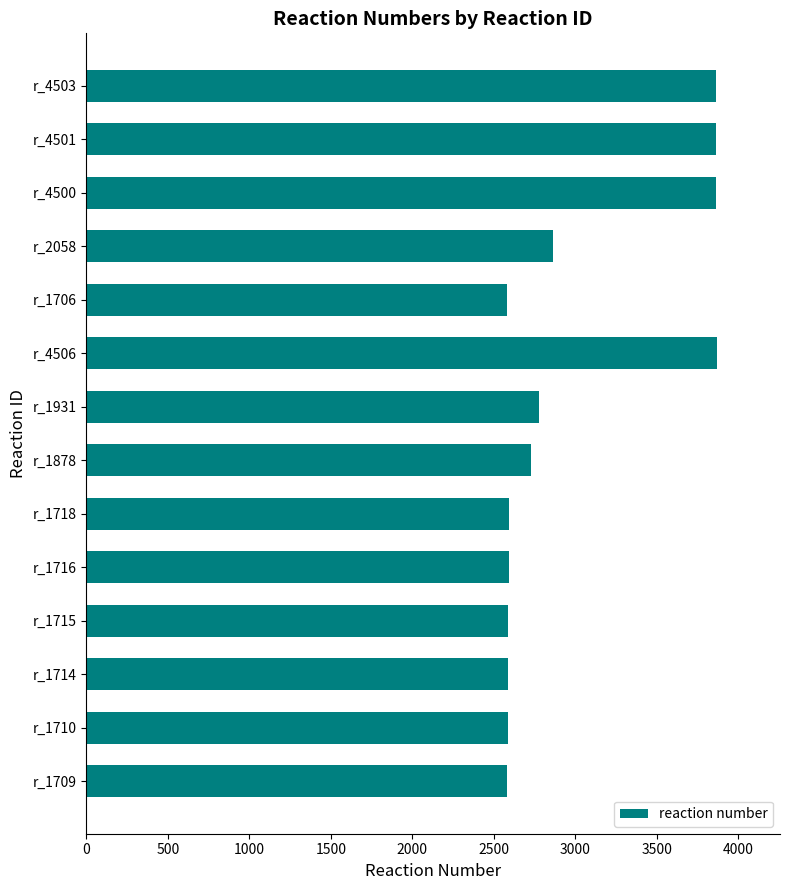

True or false: the data shows 4079 at r_1706.

False